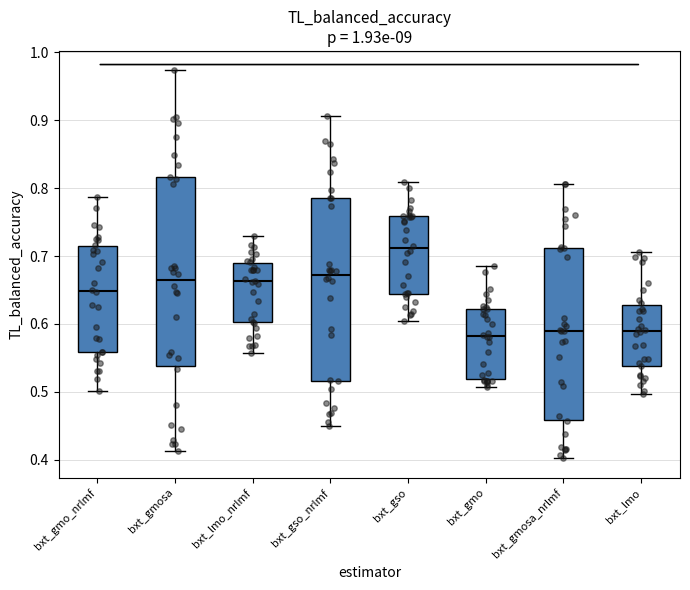

Where is the upper edge of the box for bxt_lmo on the y-axis? The values are not printed on the chart, so give them approximately, as read against the axis.

0.63